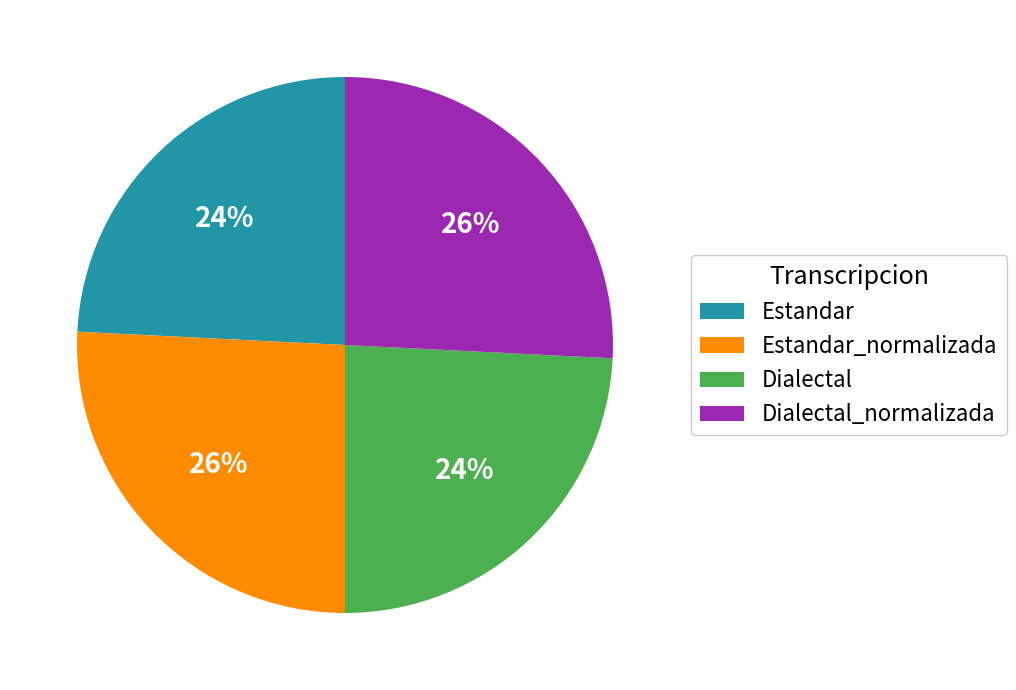

True or false: Estandar_normalizada accounts for 26% of the total.

True